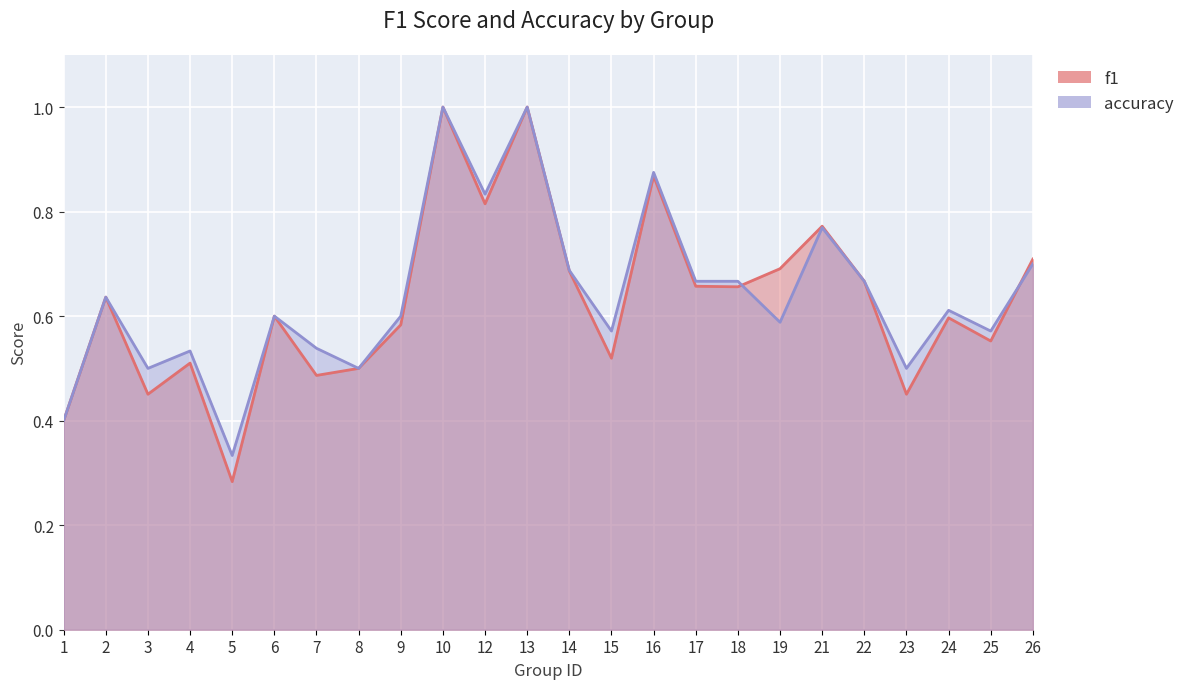

Rank the categories by f1 value from lowest to highest.

5, 1, 3, 23, 7, 8, 4, 15, 25, 9, 24, 6, 2, 18, 17, 22, 14, 19, 26, 21, 12, 16, 10, 13